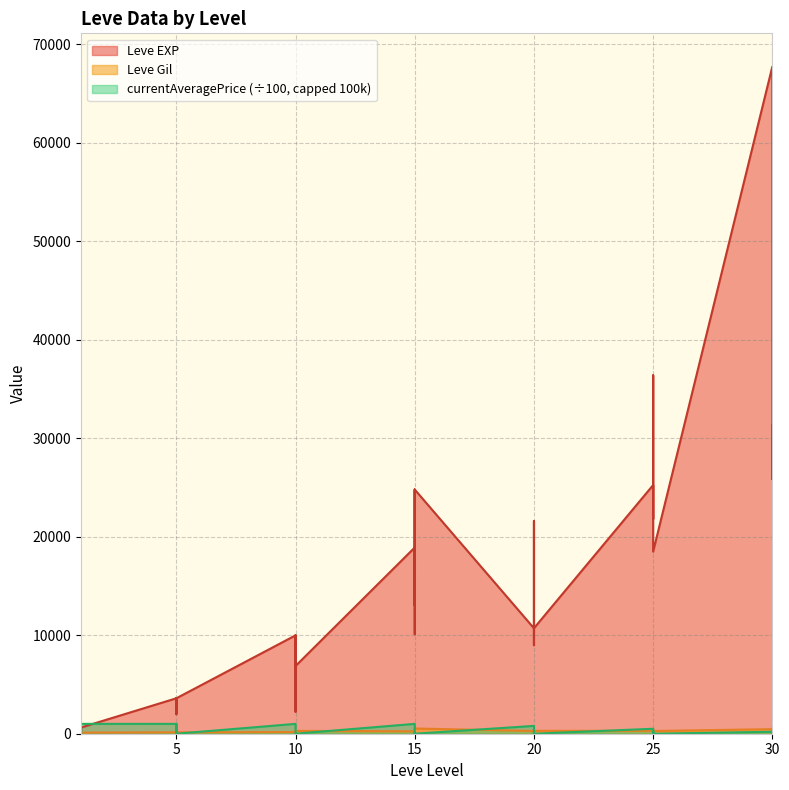

Is it true that Leve EXP equals 3291 at 5?

False